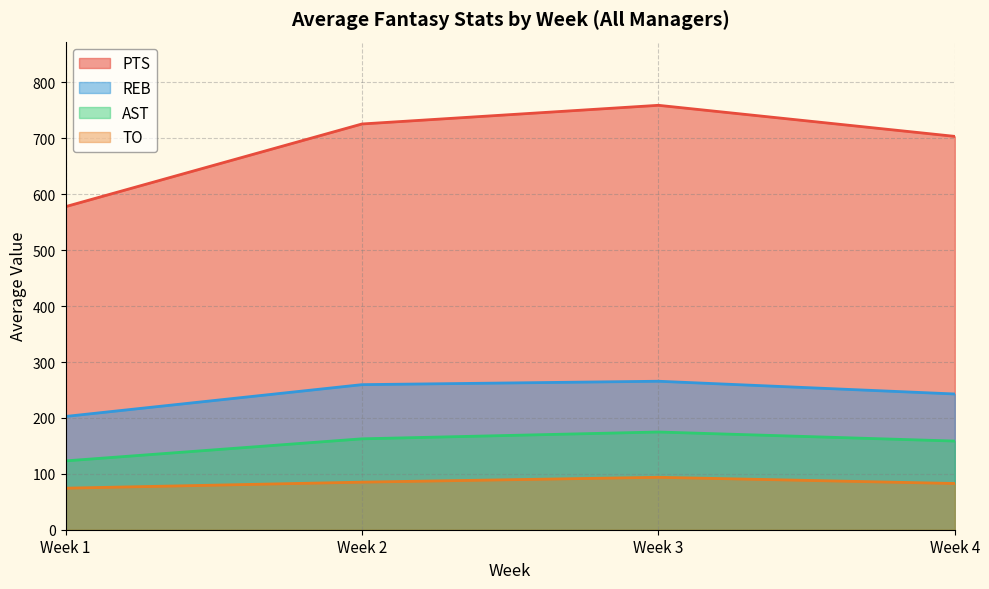

The value of TO at Week 4 is 82.7. True or false?

True